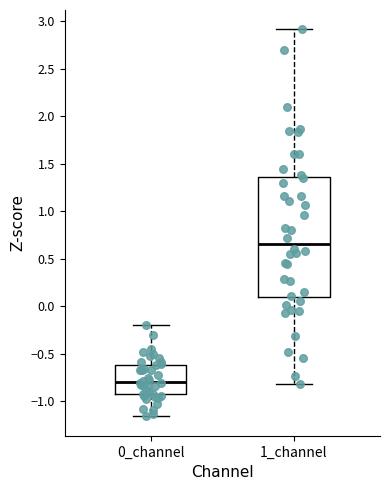

Reading left to right, transcribe this box plot: for each box, give where its median line is, the range the box spans, and where its two whiskers end, as read against the y-axis. The values are not printed on the chart, so give them approximately, as read against the axis.

0_channel: median -0.80, box -0.95 to -0.60, whiskers -1.15 to -0.20
1_channel: median 0.65, box 0.10 to 1.35, whiskers -0.80 to 2.90